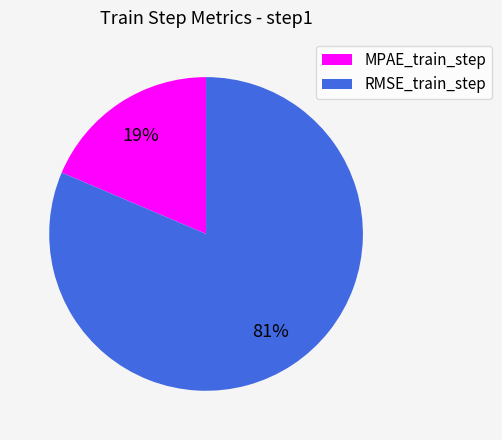

To the nearest percent, what percentage of the pie is MPAE_train_step?

19%